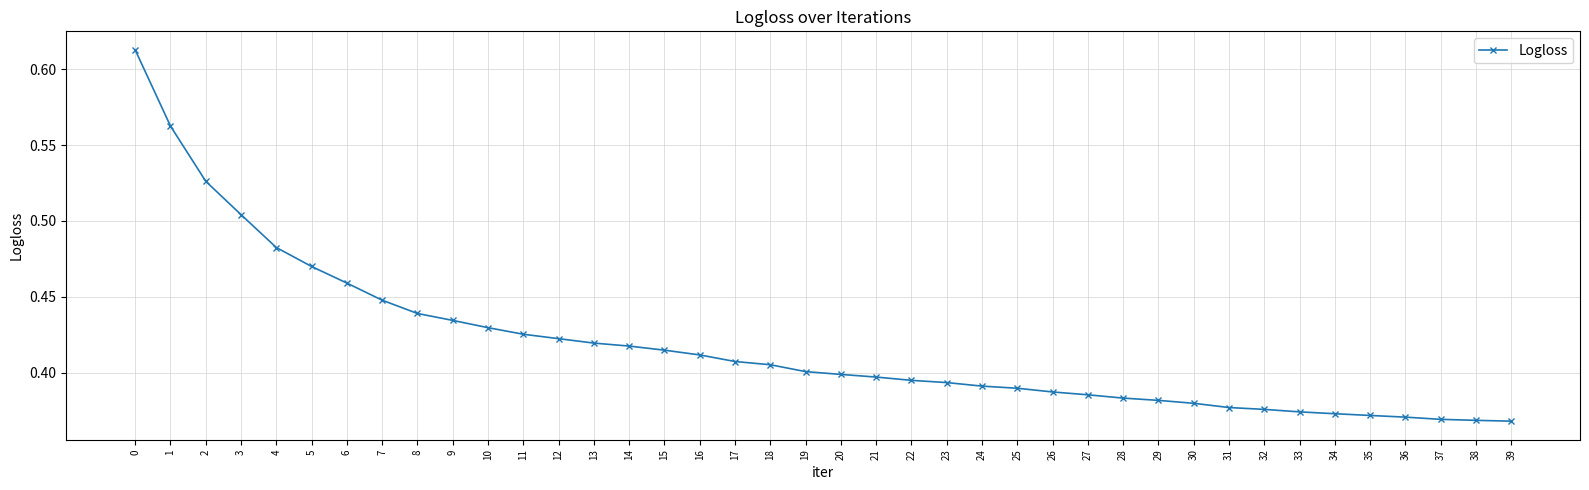

What is the sum of the values at 2 and 11?

1.0